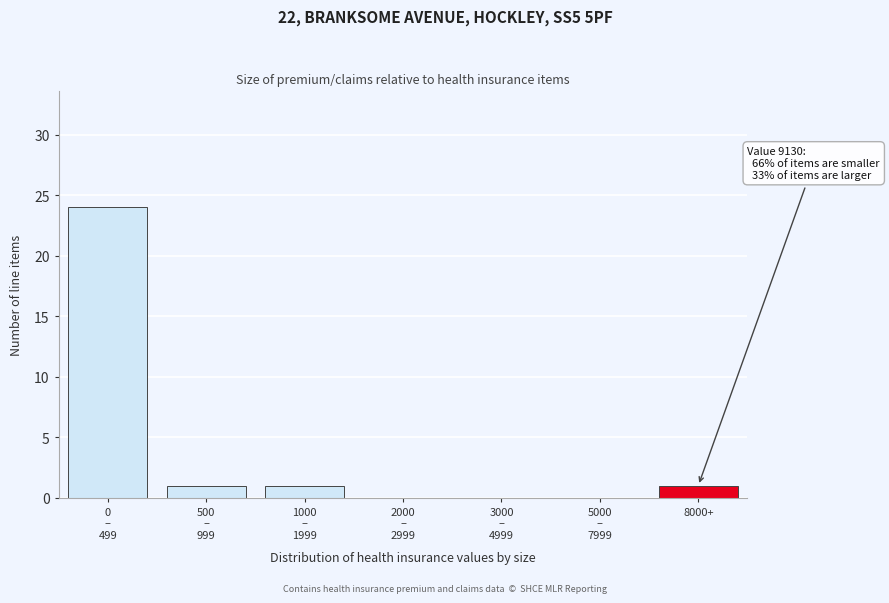

What is the maximum value shown in the chart?

24